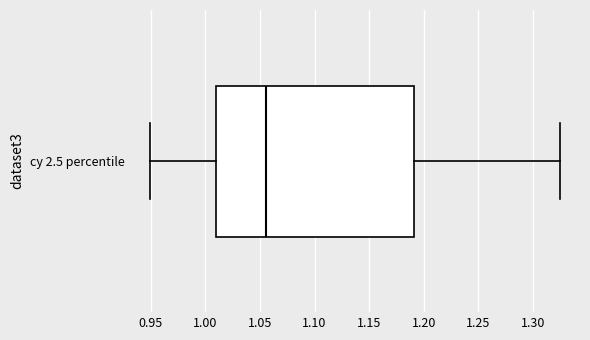

Read this box plot against the x-axis: the position of the median line, the range covered by the box, and the ends of both whiskers. The values are not printed on the chart, so give them approximately, as read against the axis.

median 1.055, box 1.010 to 1.190, whiskers 0.950 to 1.325